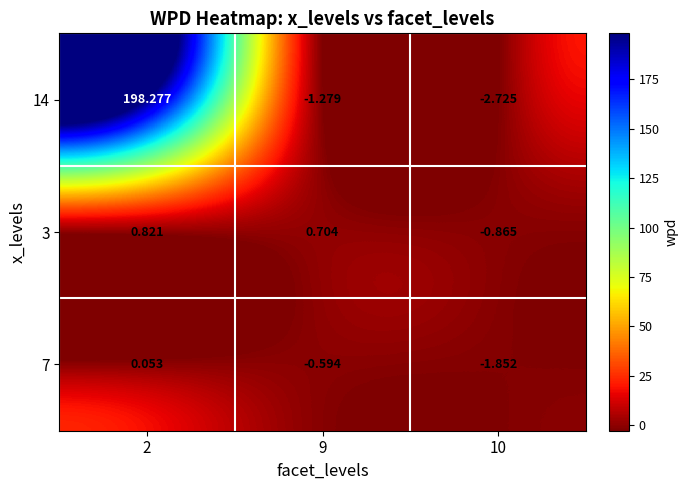

How many series are shown in this chart?

3